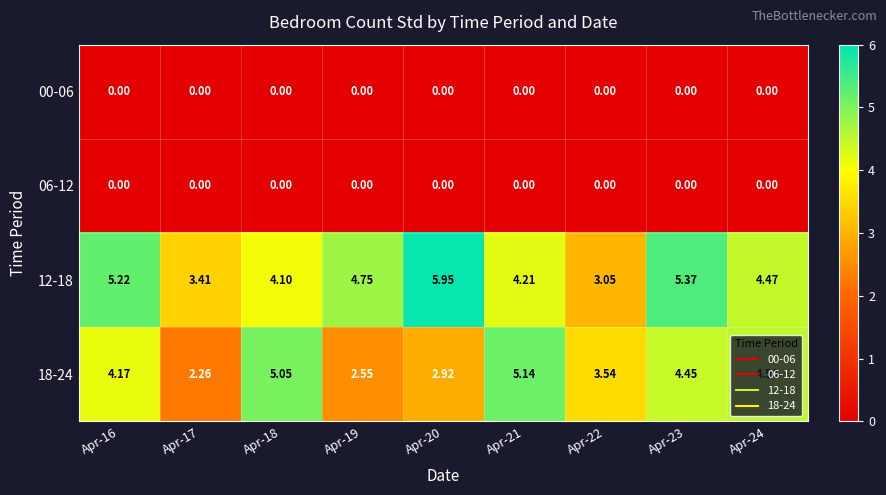

Is the value of 18-24 at Apr-22 greater than the value of 12-18 at Apr-20?

No